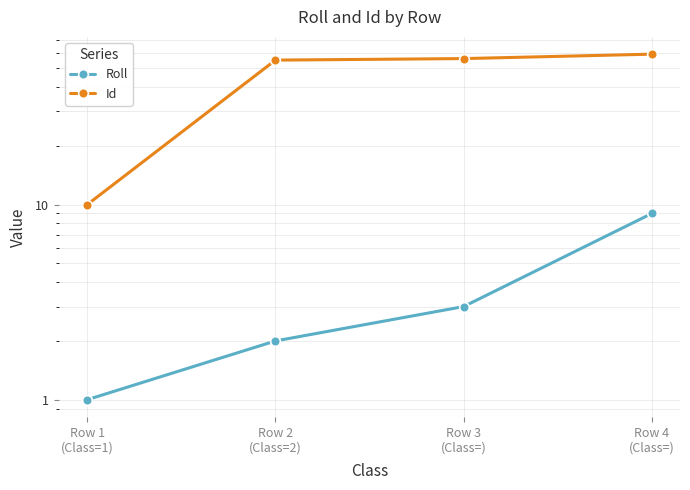

Rank the series at Row 3
(Class=) from lowest to highest value.

Roll, Id